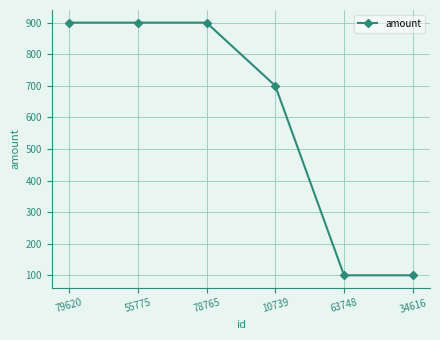

True or false: the data has more than 1 interior local peaks.

False